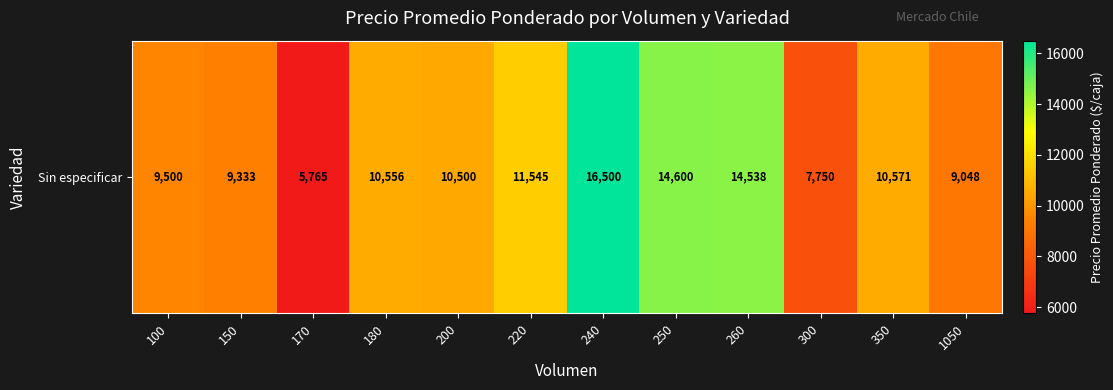

Rank the categories by value from lowest to highest.

170, 300, 1050, 150, 100, 200, 180, 350, 220, 260, 250, 240